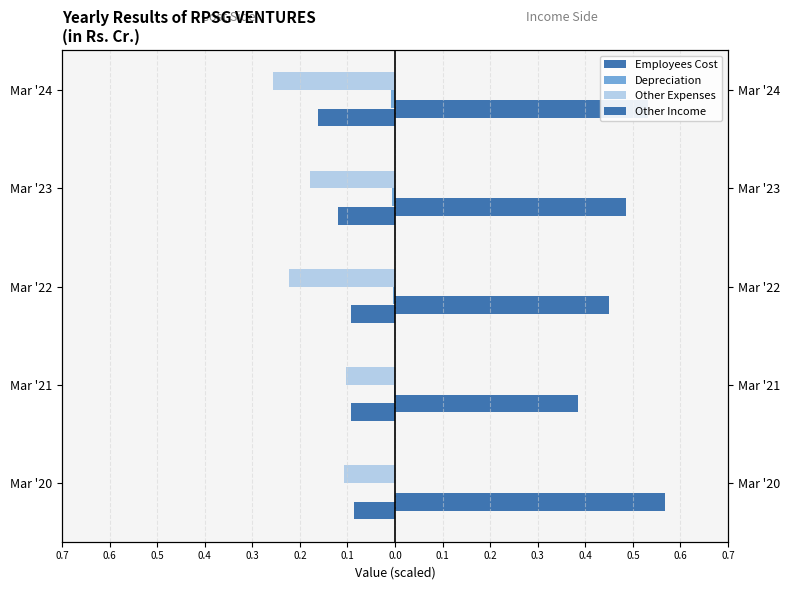

Which series has the largest range (max minus min)?

Other Income